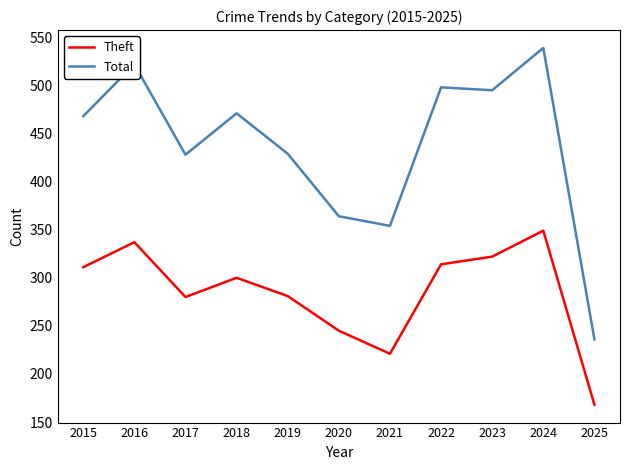

Which series changed the most between 2022 and 2024?

Total